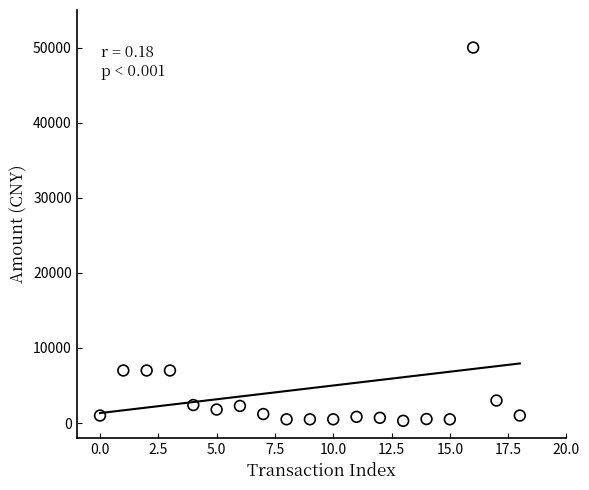

What is the range of Y values (max minus min)?

49700